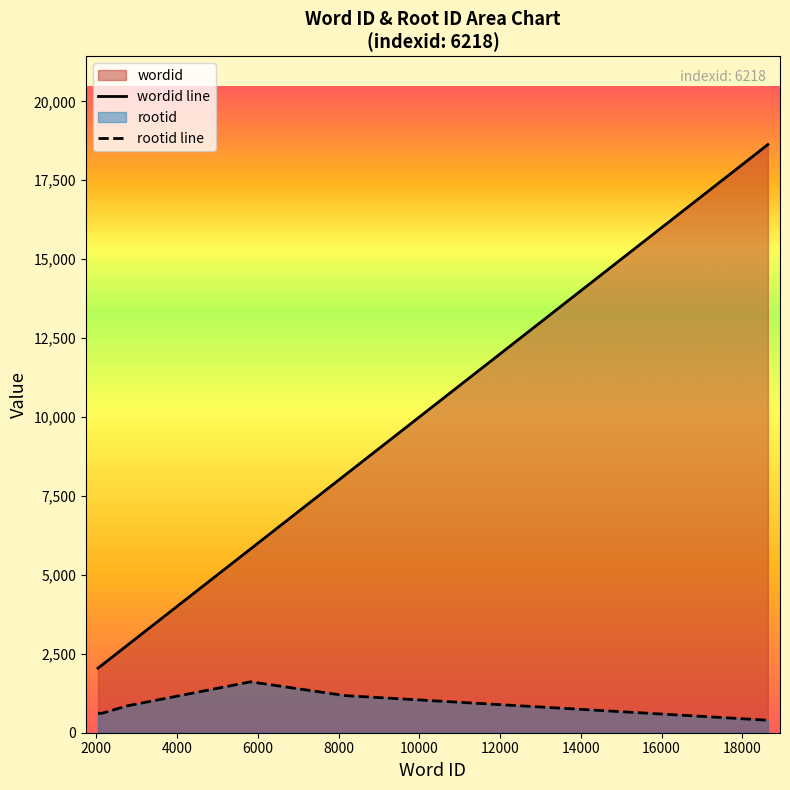

True or false: wordid and rootid intersect in this chart.

False